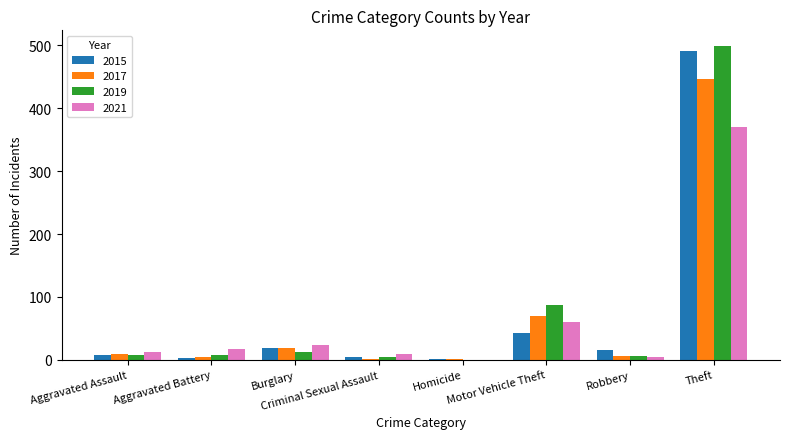

How many data points does each series have?

8